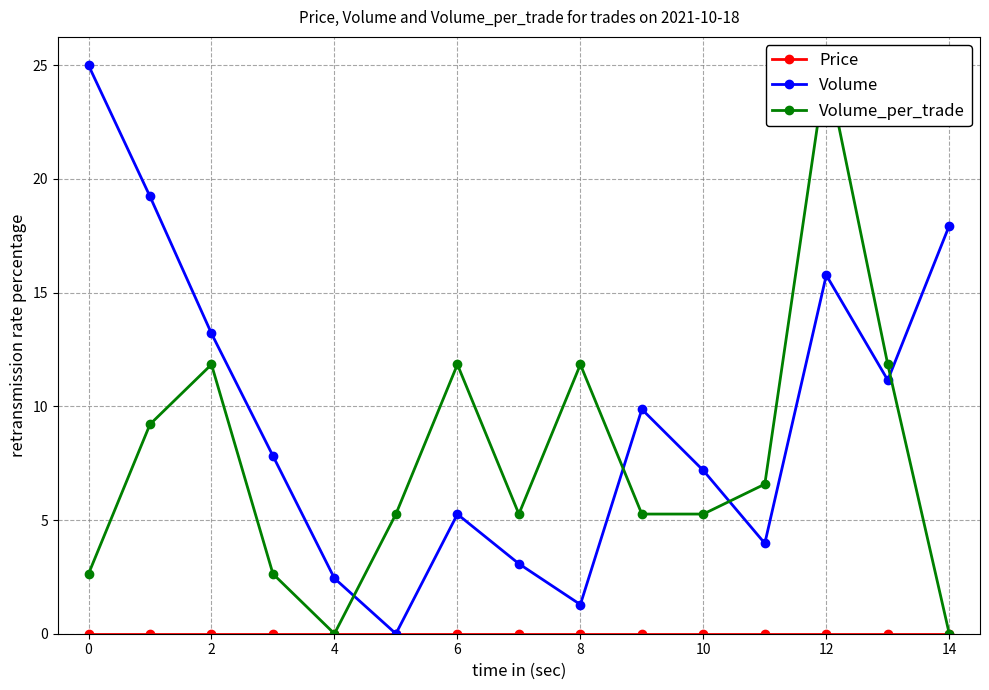

At which category does Volume reach its first local peak?

6